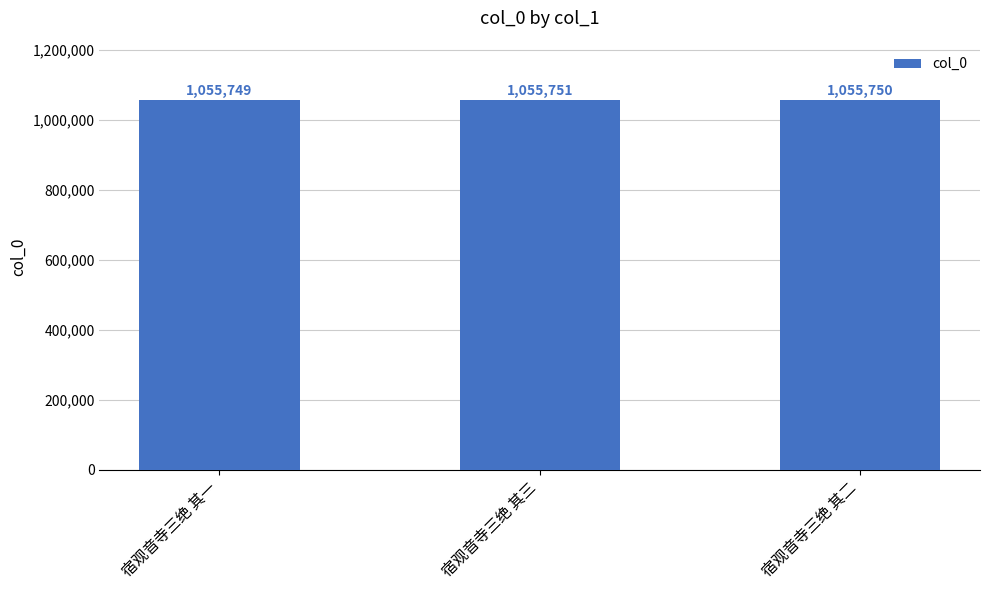

What is the change in value from 宿观音寺三绝 其一 to 宿观音寺三绝 其三?

+2